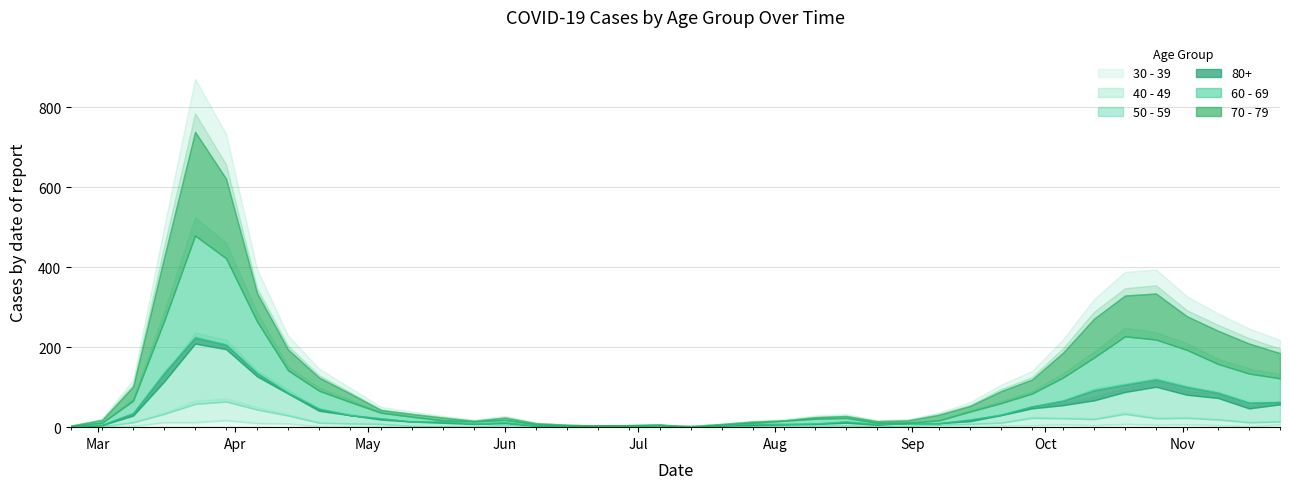

At which category does 50 - 59 reach its first local peak?

2020-03-23